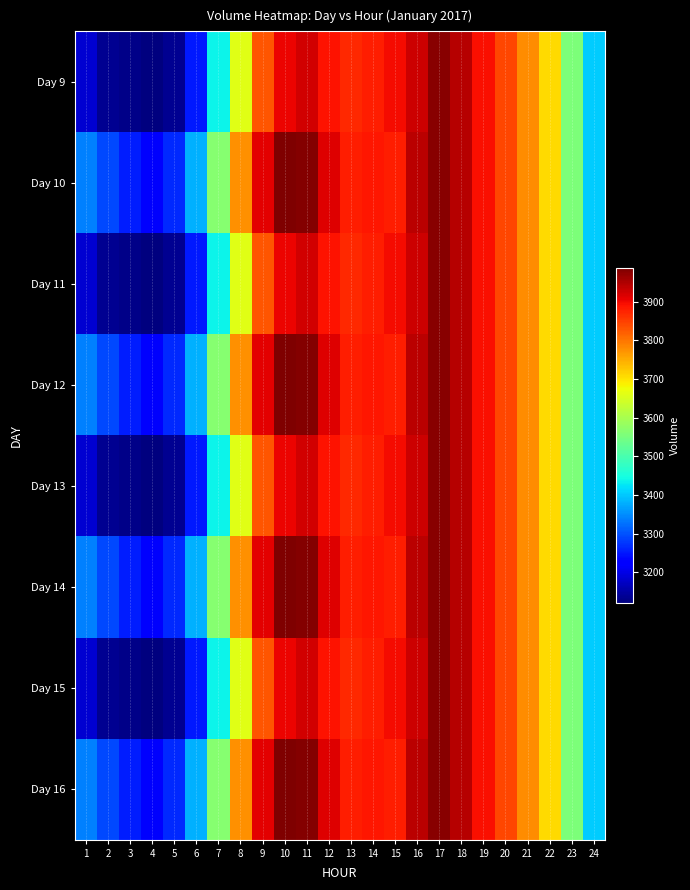

Which series has the largest range (max minus min)?

Day 9